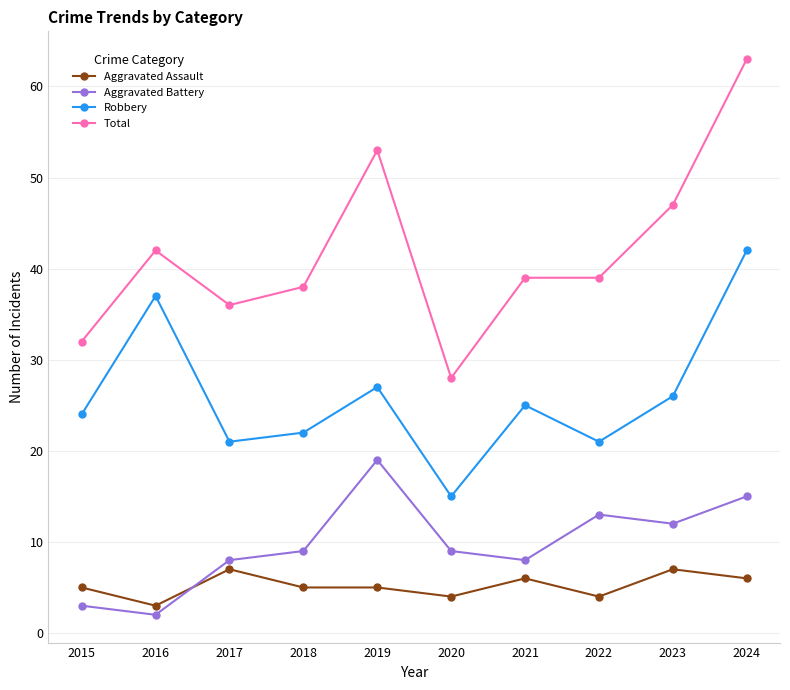

How many data points does each series have?

10